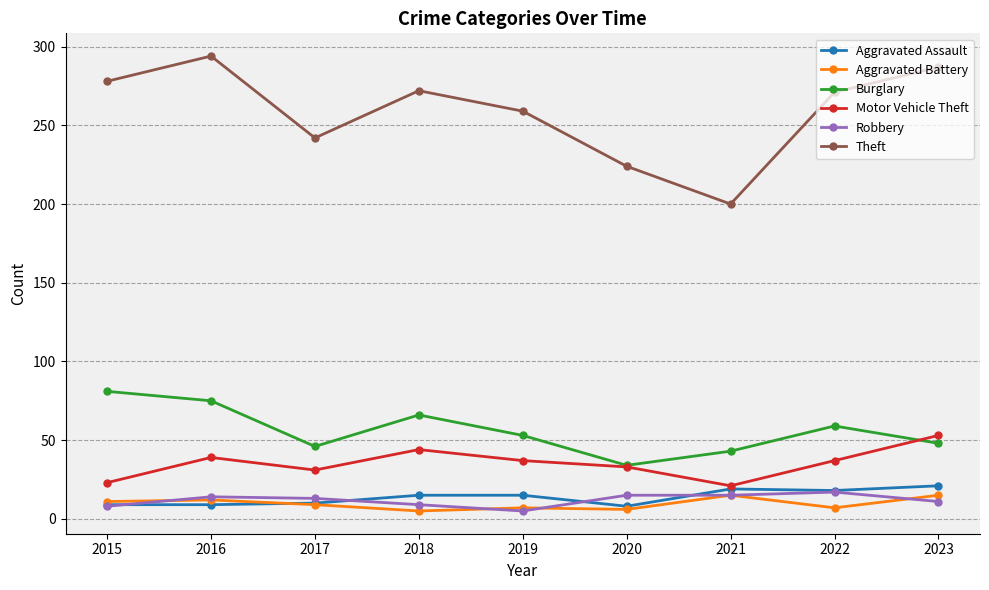

True or false: Robbery and Motor Vehicle Theft intersect in this chart.

False